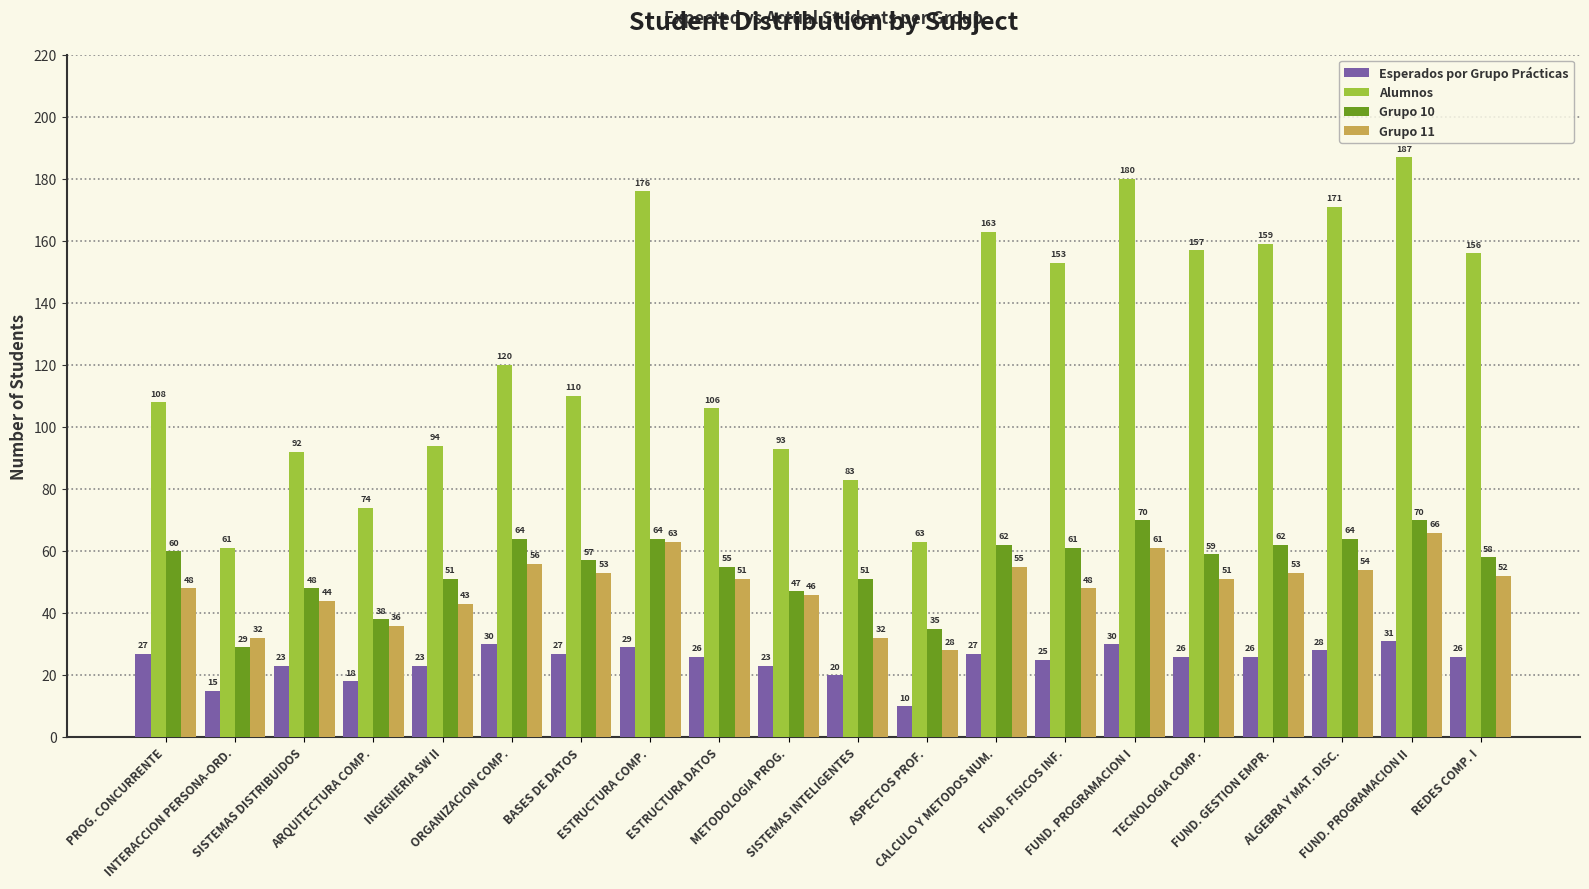

The value of Alumnos at FUND. PROGRAMACION II is 187. True or false?

True